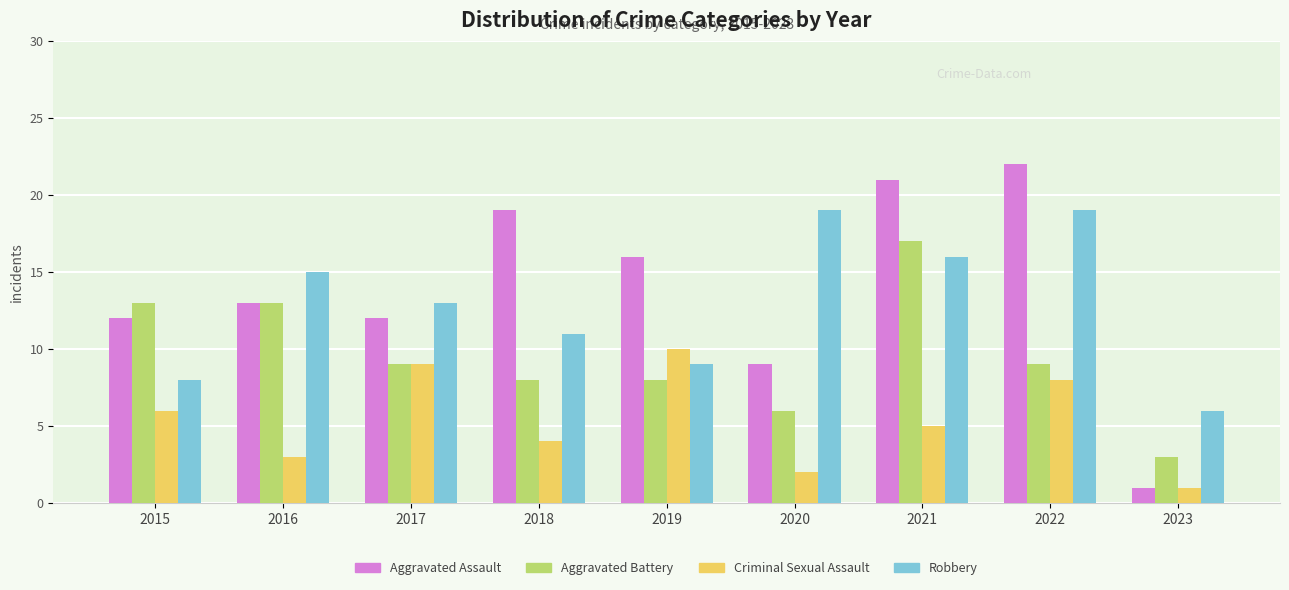

What is the lowest value of the Aggravated Assault series?

1